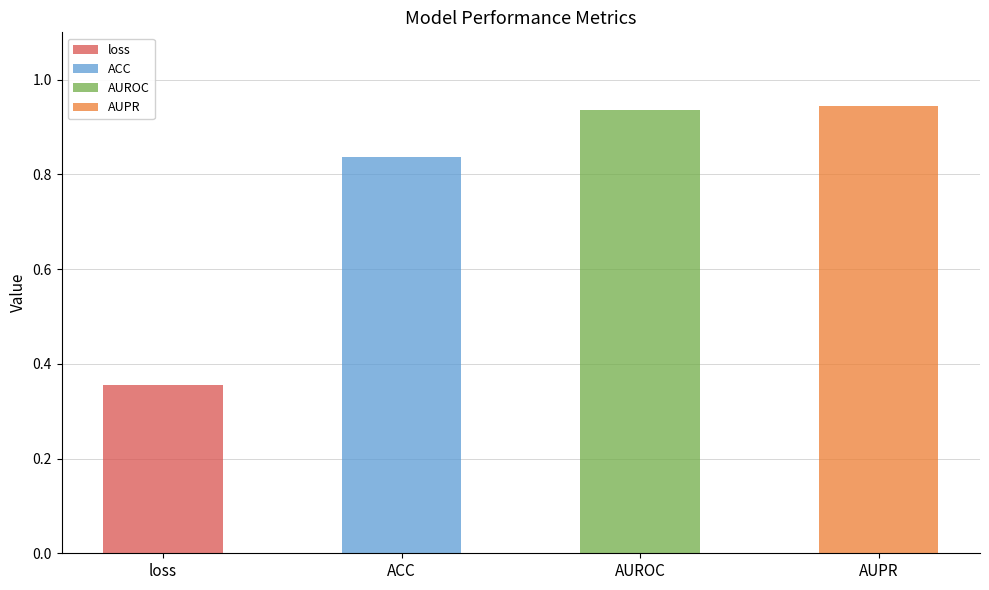

Where is the data nearest to the value 0?

loss